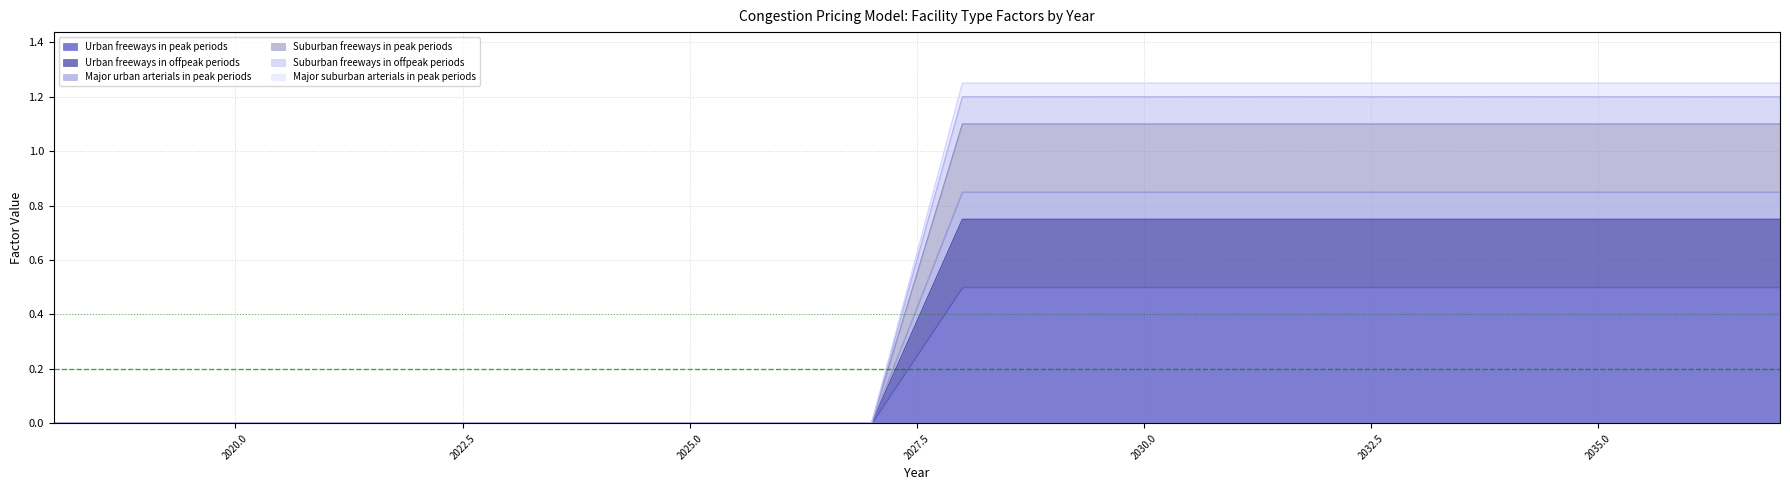

Which series has the largest total across all categories?

Major suburban arterials in peak periods